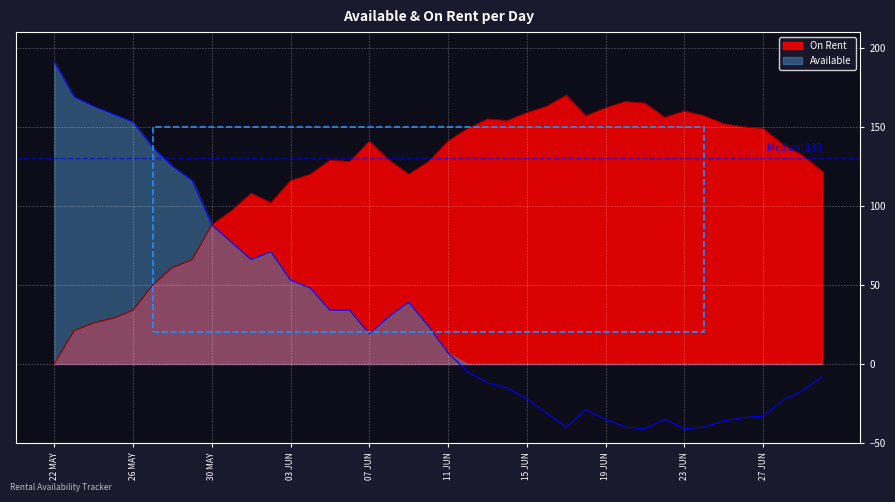

What is the sum of the Available values at 26 JUN and 29 MAY?

82